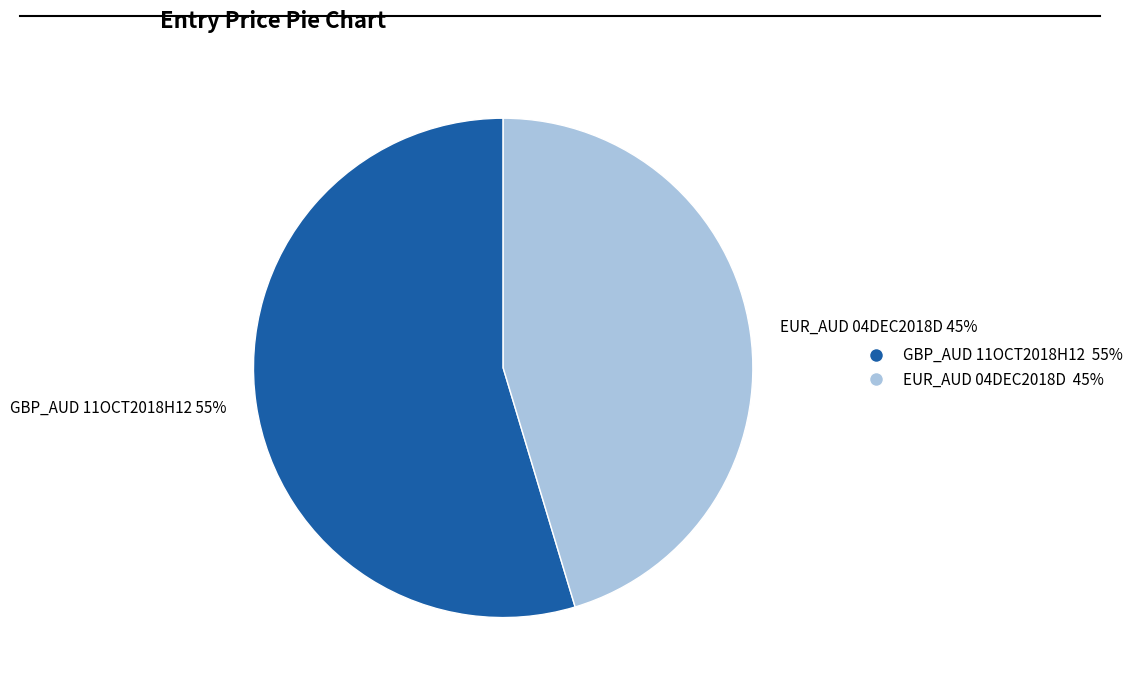

Is it true that EUR_AUD 04DEC2018D is 45% of the pie?

True